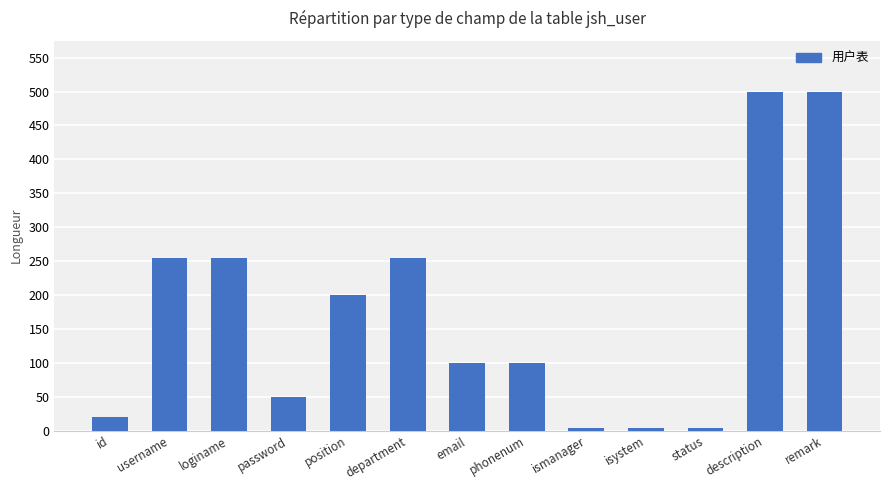

What is the change in value from position to email?

-100